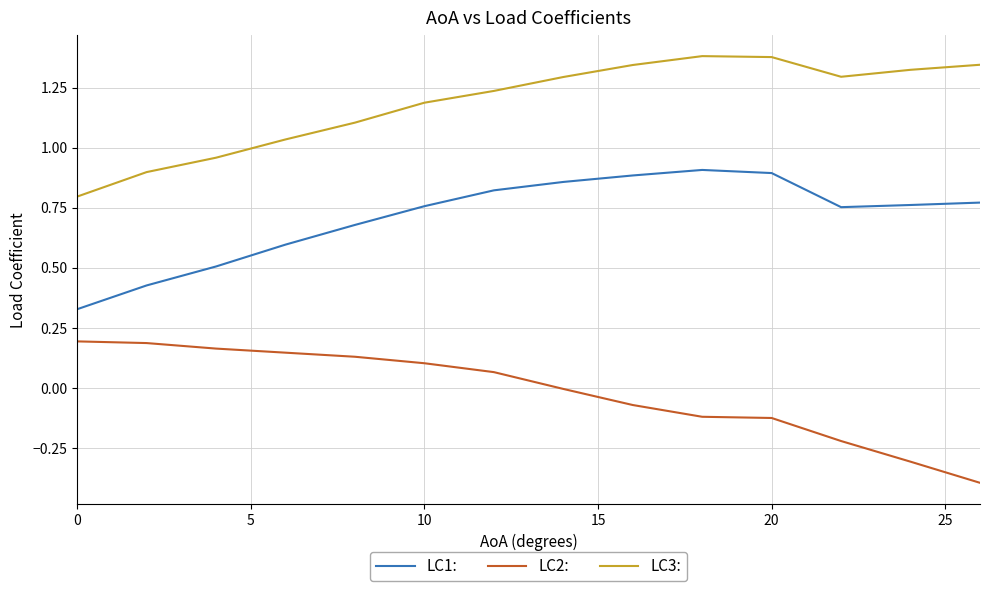

How many interior local valleys does the LC3: series have?

1